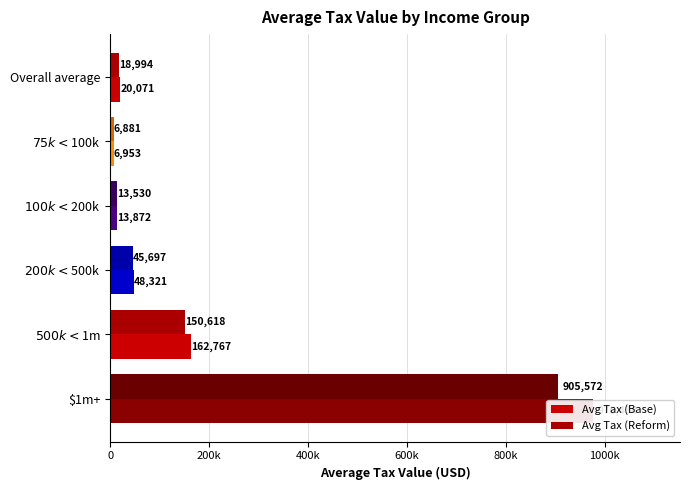

At how many categories does at least one series exceed 580240?

1